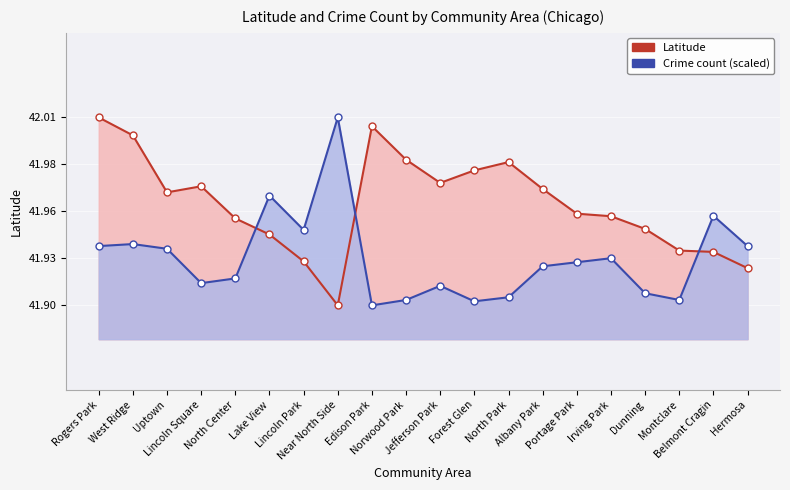

True or false: Crime count (scaled) has a value of 66.8 at Irving Park.

False